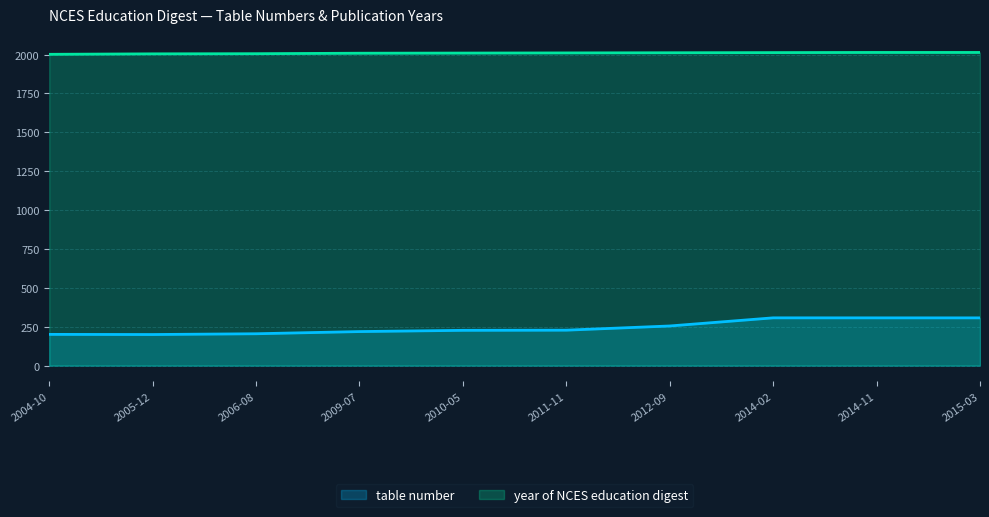

Where is year of NCES education digest nearest to the value 2008?

2009-07